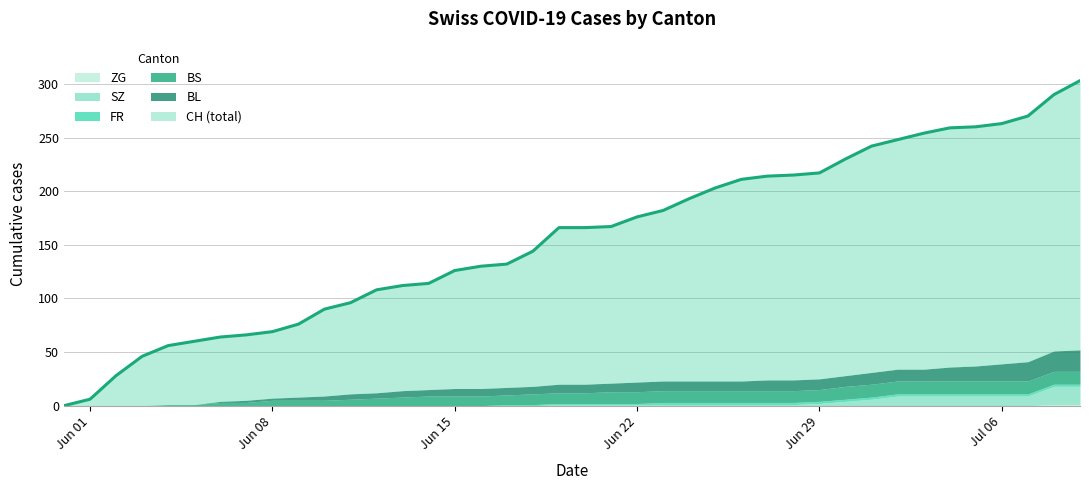

The value of SZ at 19 is 1. True or false?

False